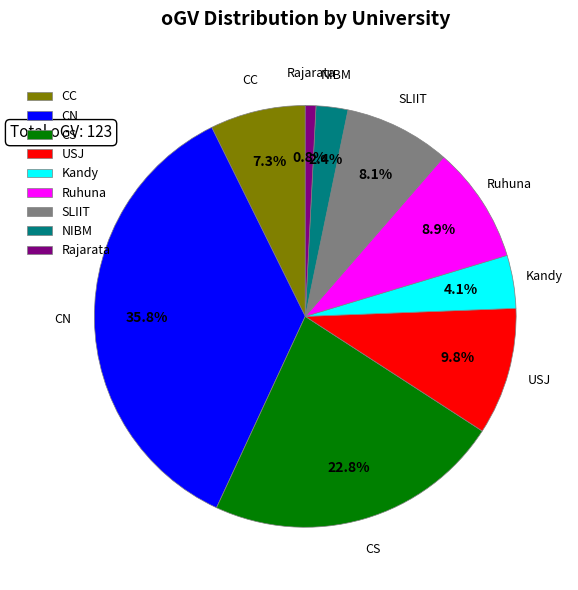

Combined, do Rajarata and CS account for over 50%?

No